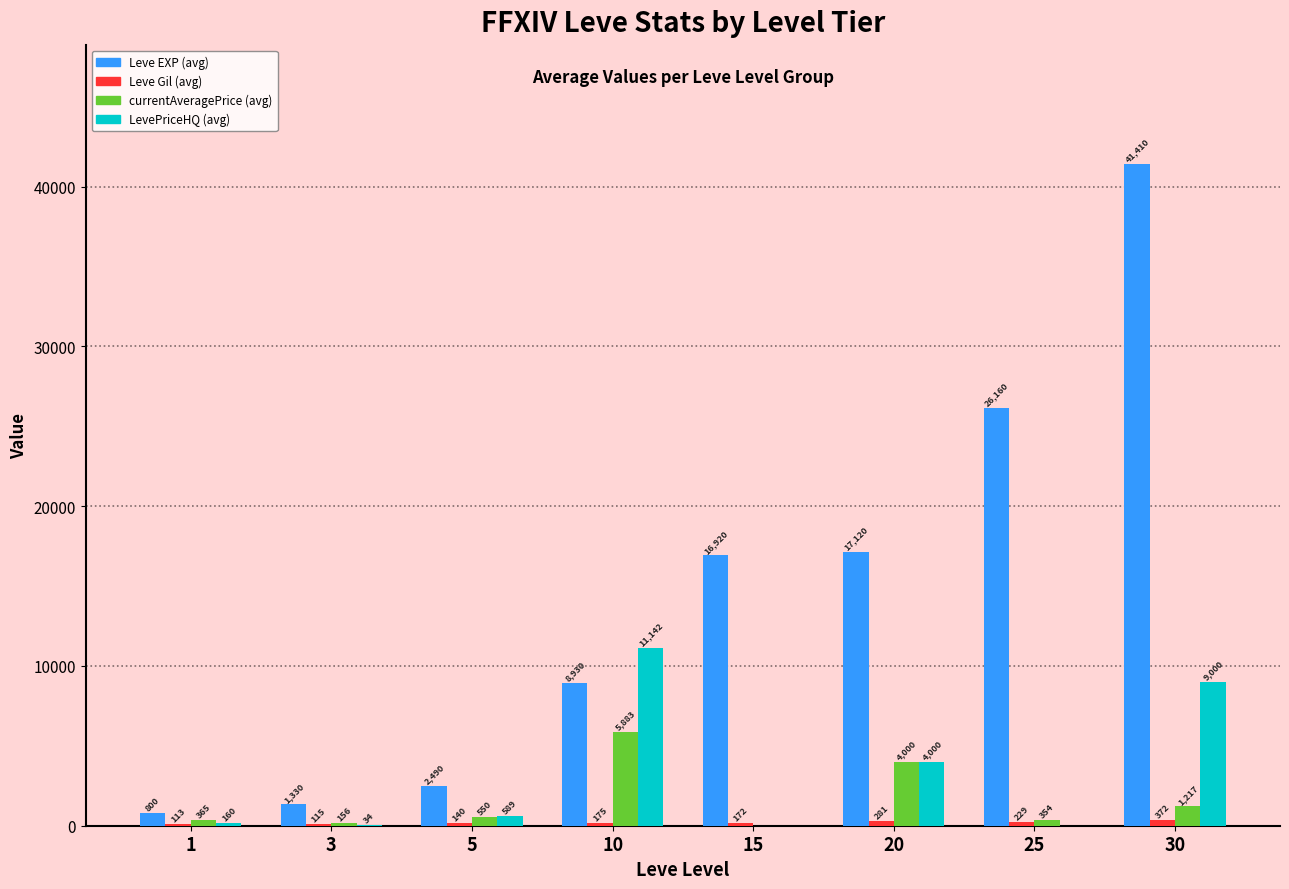

What is the spread (max minus min) of values at 1?

687